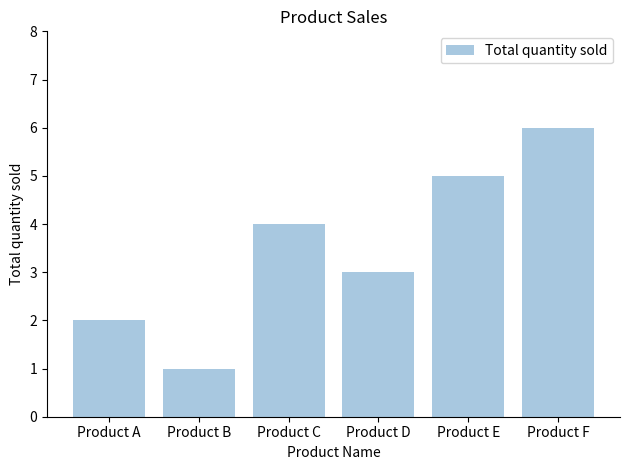

List the labels in order of value, largest first.

Product F, Product E, Product C, Product D, Product A, Product B